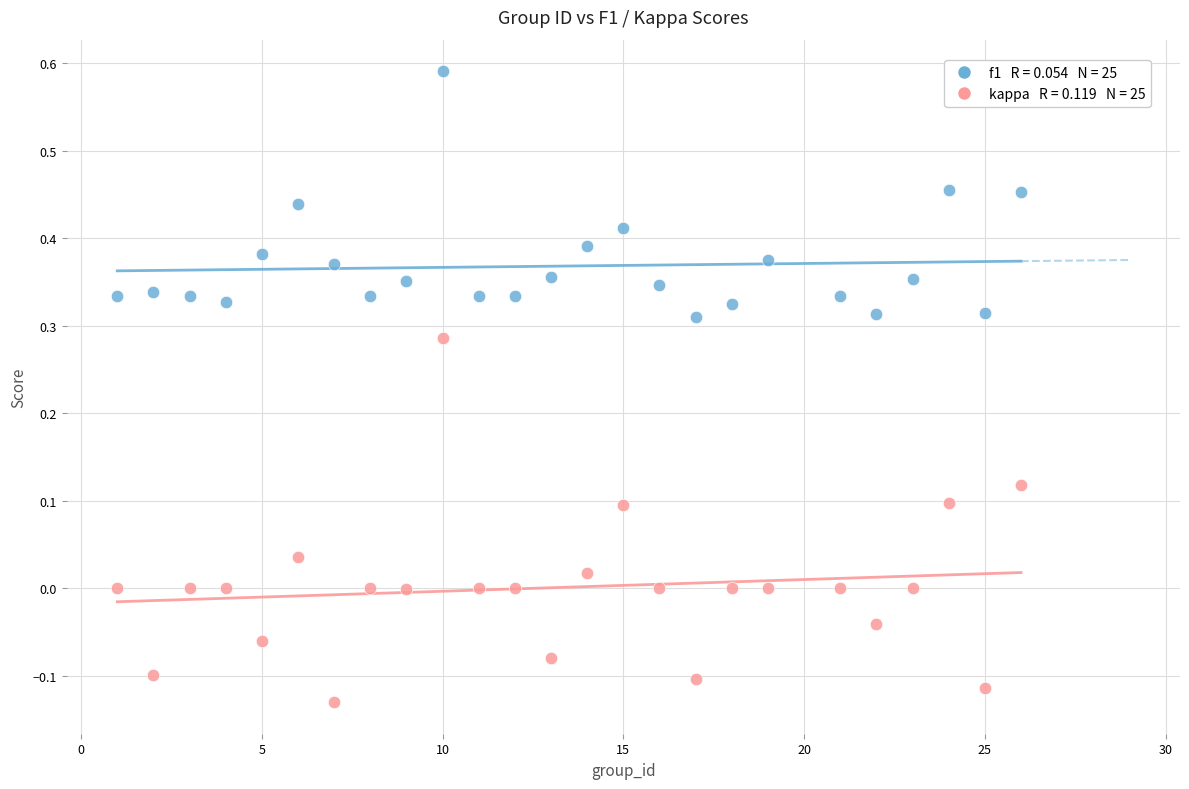

Across all data points, what is the range of X values (max minus min)?

25.0